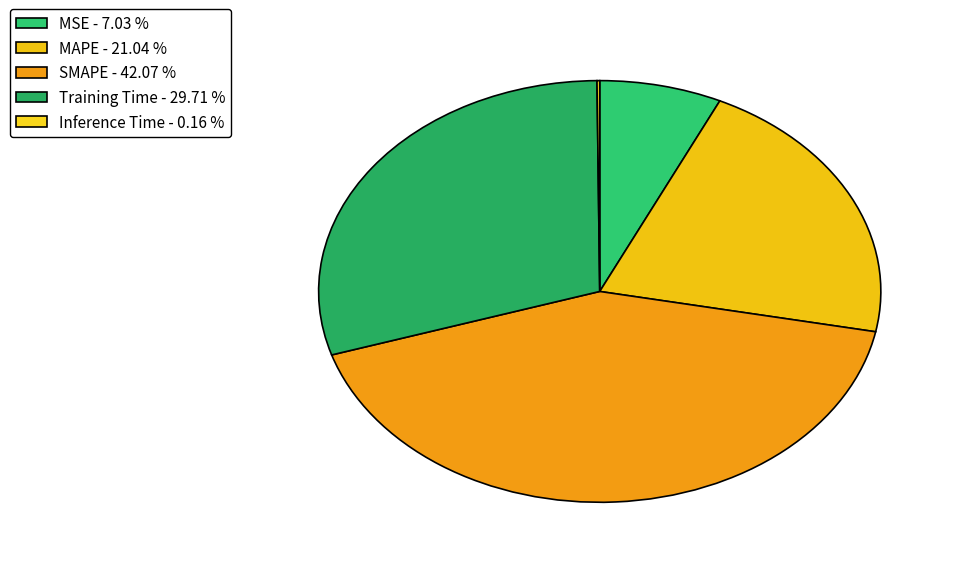

Count the number of slices in the pie.

5